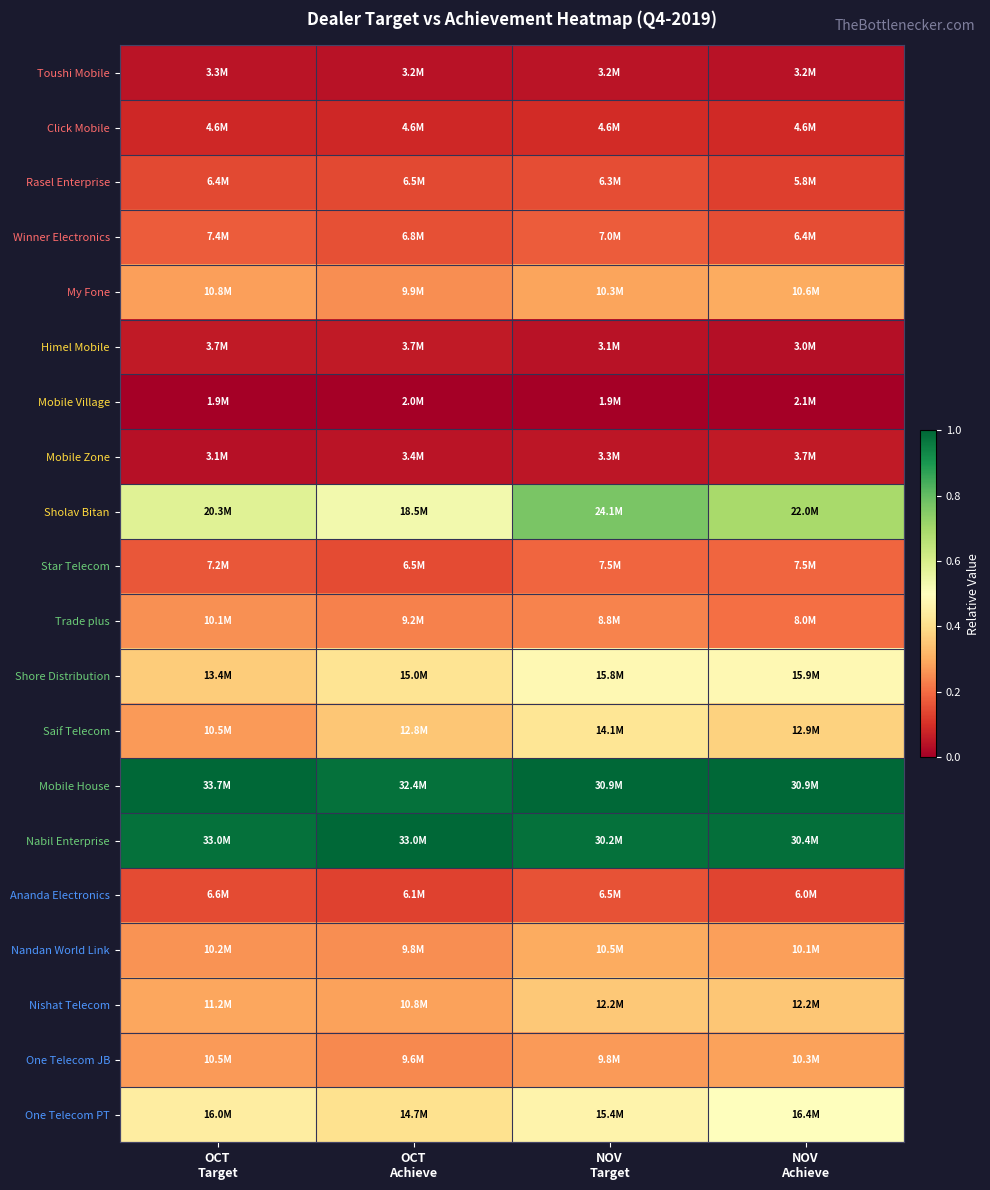

Which has a higher value, OCT
Achieve or NOV
Target?

NOV
Target